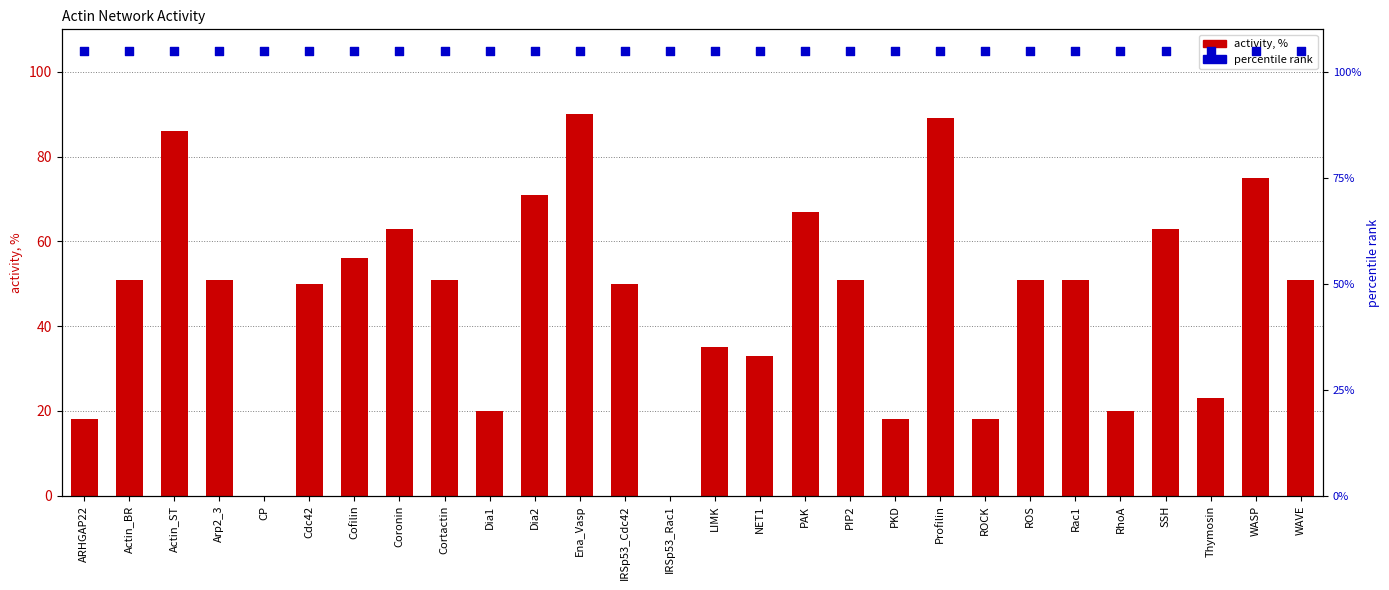

Which series has the largest Y range (max minus min)?

activity, %